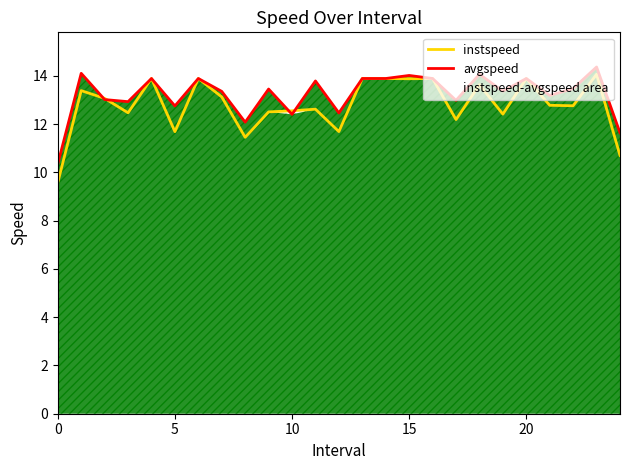

At how many categories does at least one series exceed 13?

17